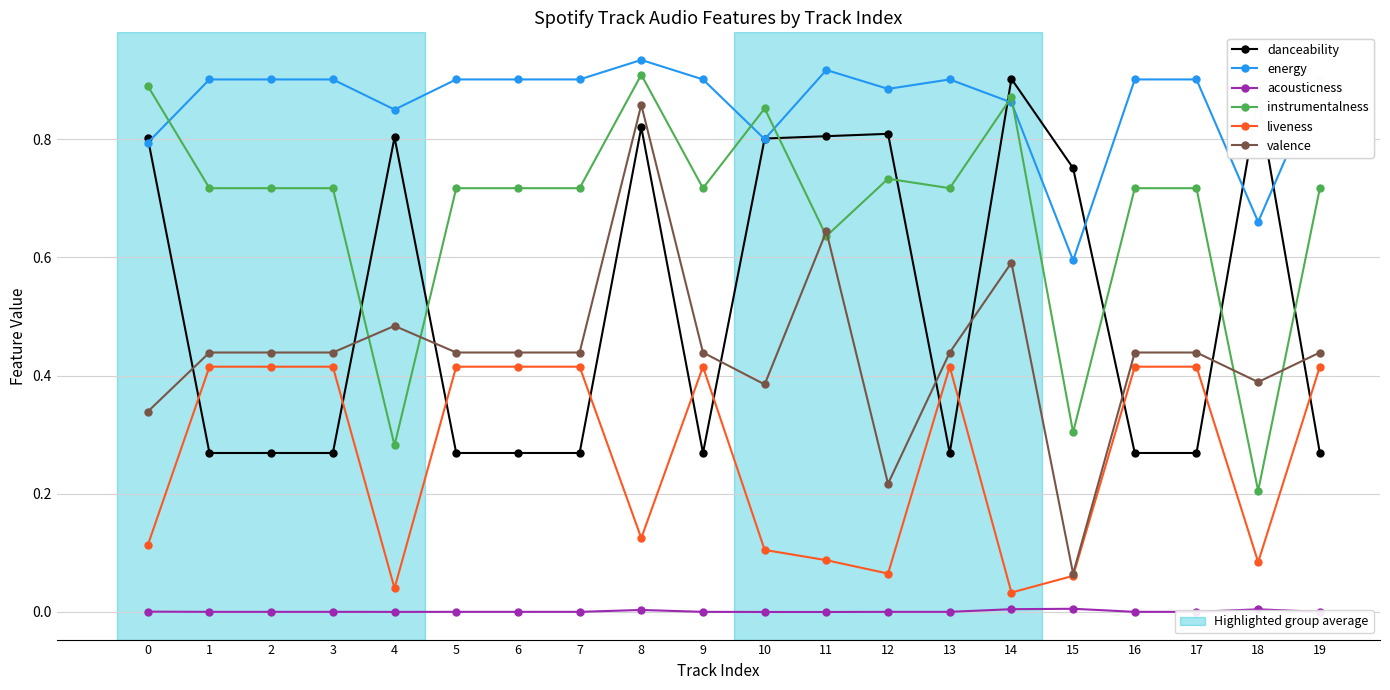

At which category is the sum across all series the highest?

8